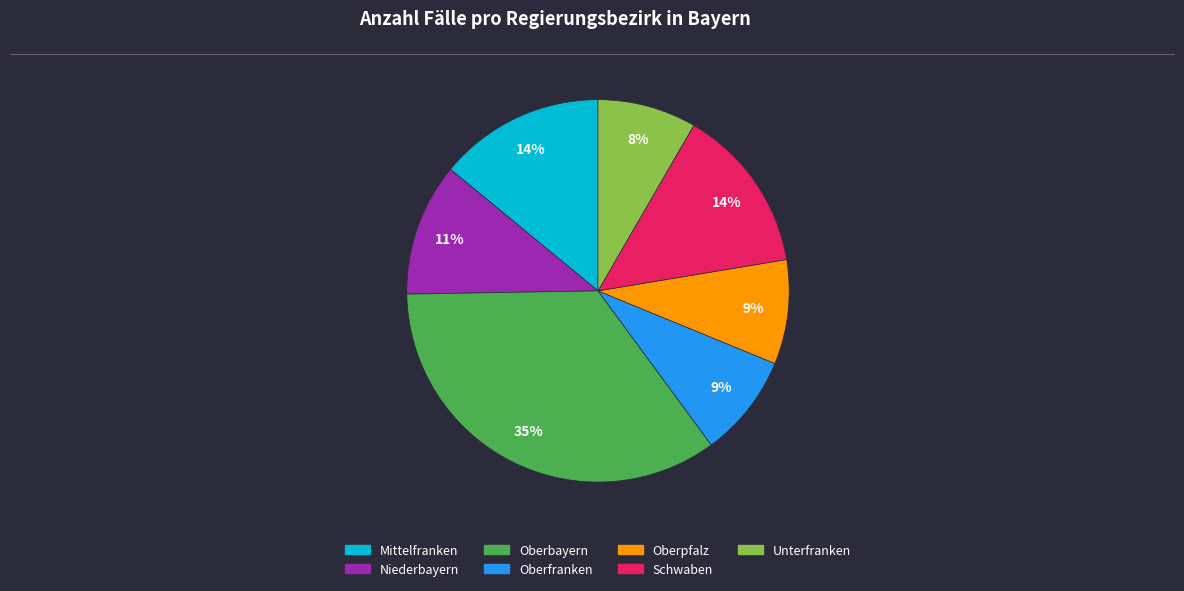

Which has a higher value, Unterfranken or Oberbayern?

Oberbayern